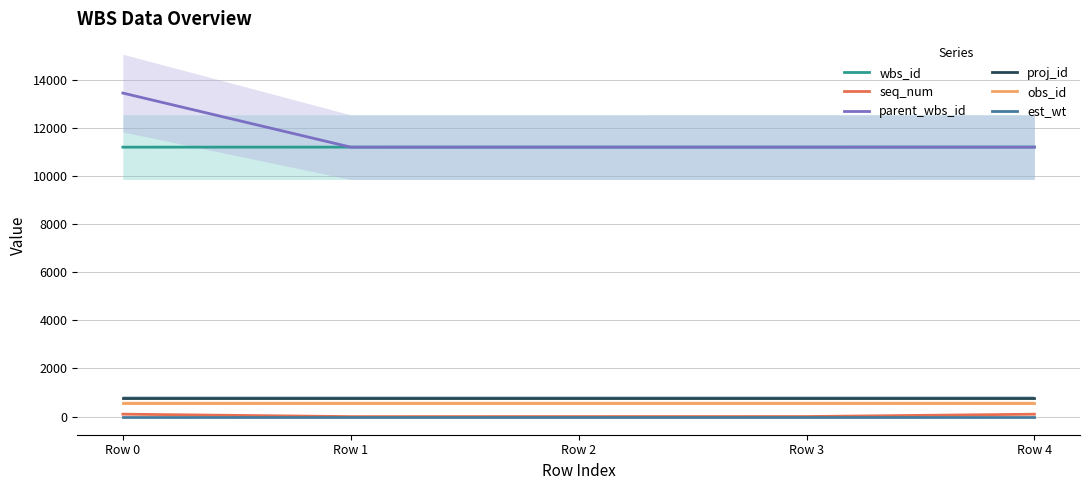

Between Row 1 and Row 3, which is larger?

Row 3